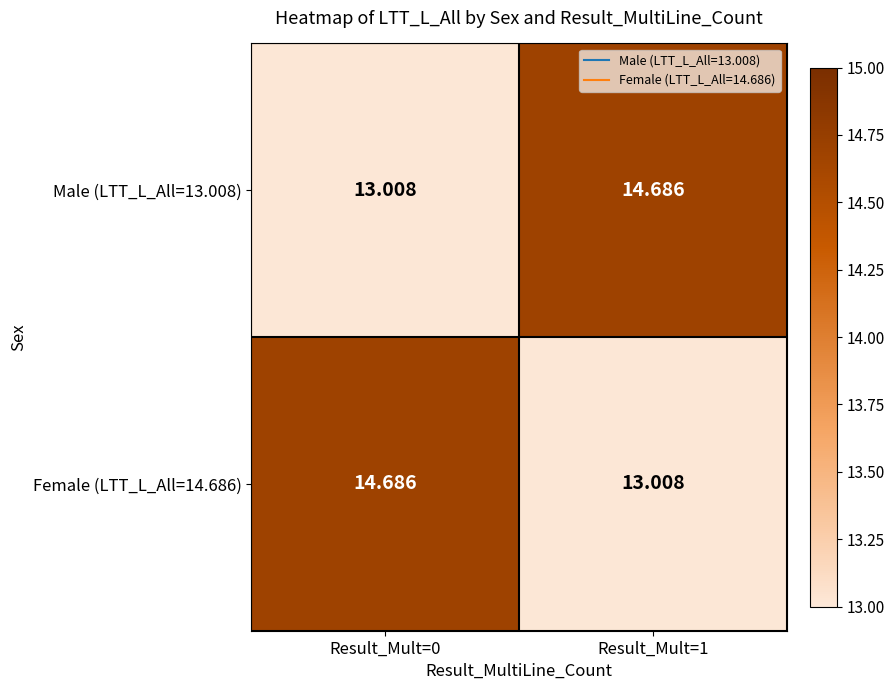

Is the value of Male (LTT_L_All=13.008) at Result_Mult=1 greater than the value of Female (LTT_L_All=14.686) at Result_Mult=1?

Yes